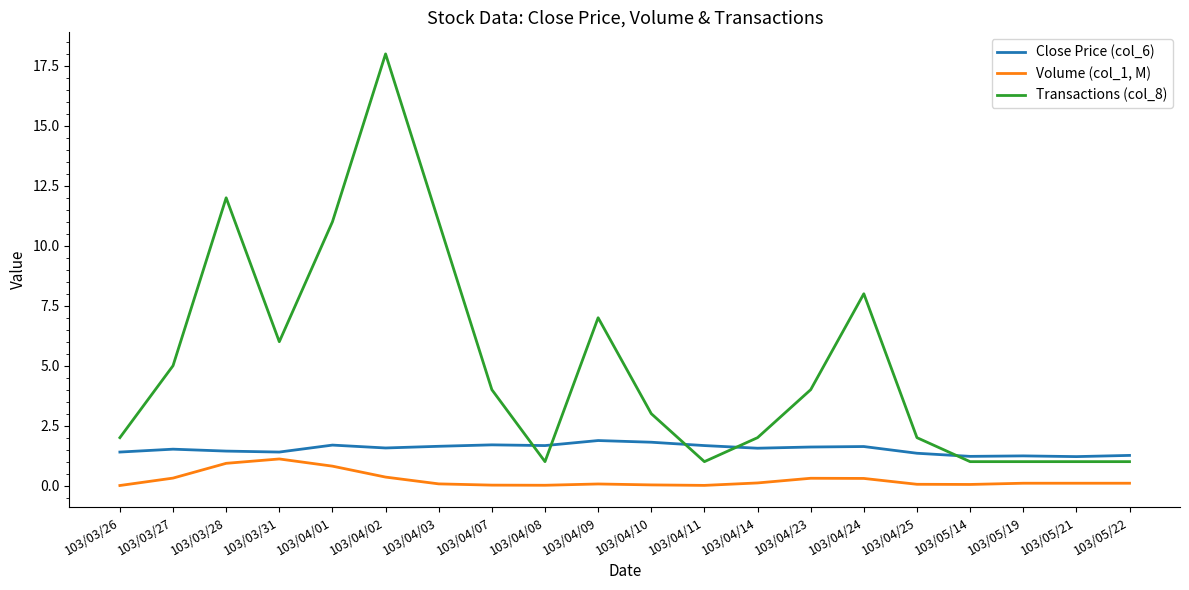

List the series in order of their peak value, highest first.

Transactions (col_8), Close Price (col_6), Volume (col_1, M)